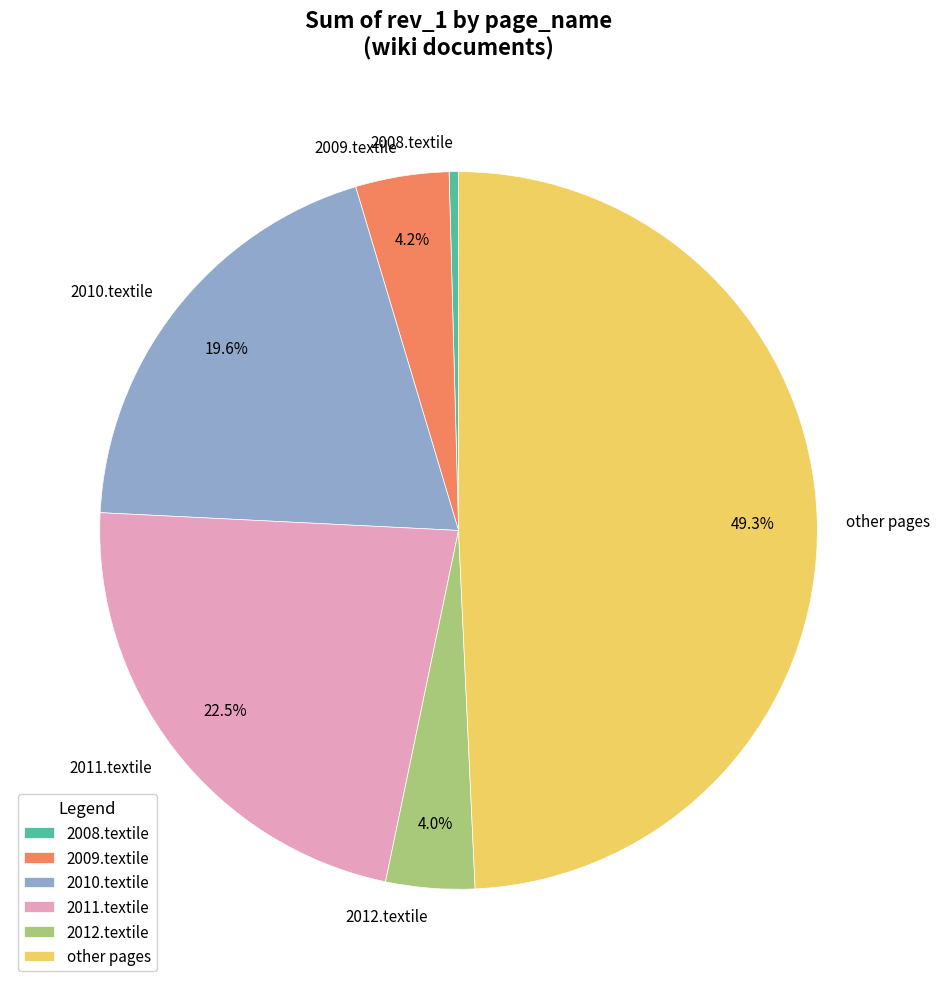

Do 2010.textile and 2009.textile together represent more than half of the pie?

No